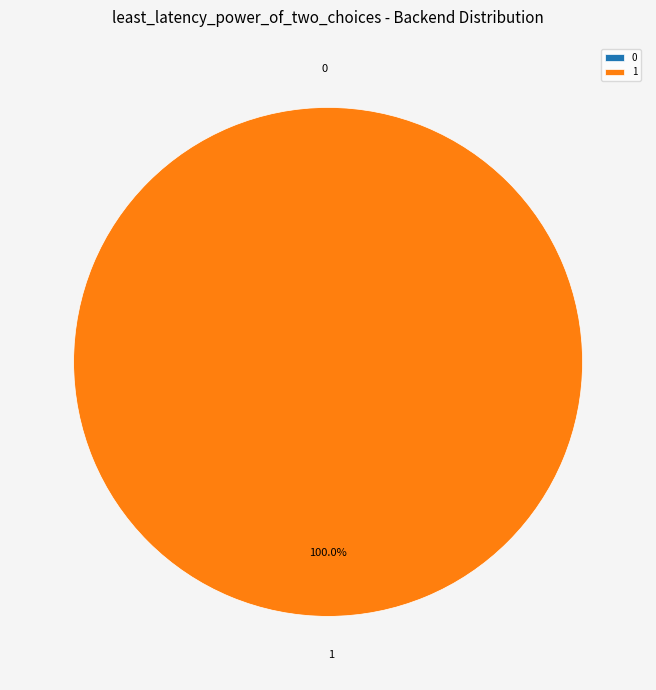

How many slices are in this pie chart?

2